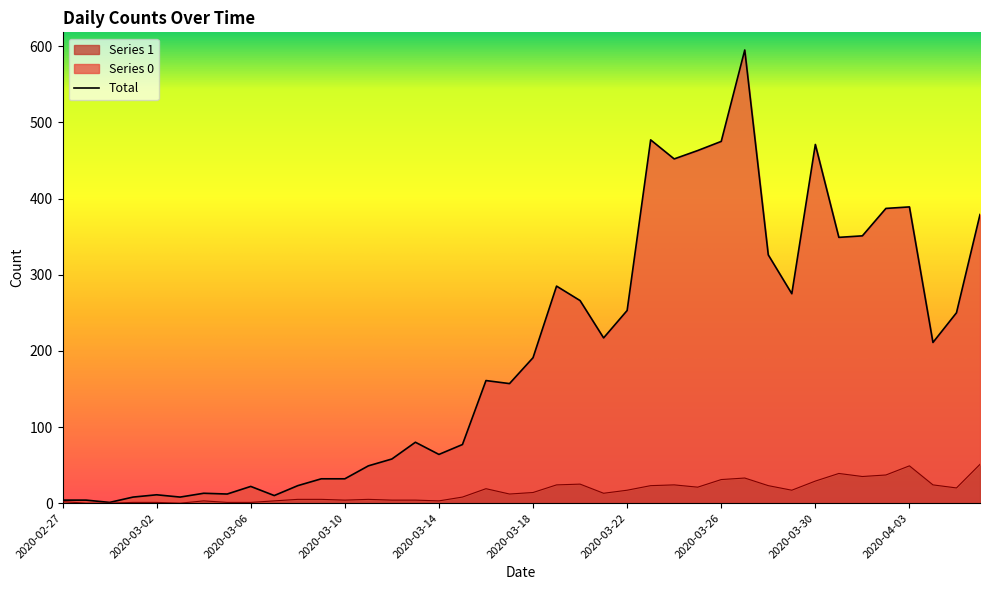

True or false: Series 0 has a value of 22 at 2020-03-06.

True